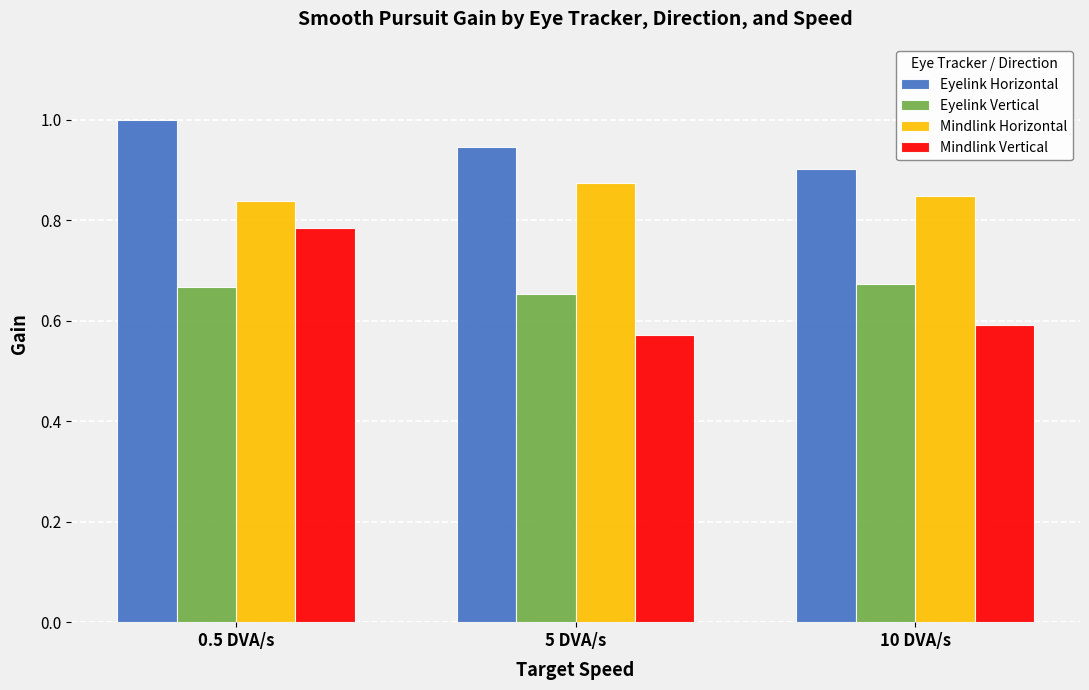

What is the difference between the Mindlink Vertical values at 0.5 DVA/s and 10 DVA/s?

0.2